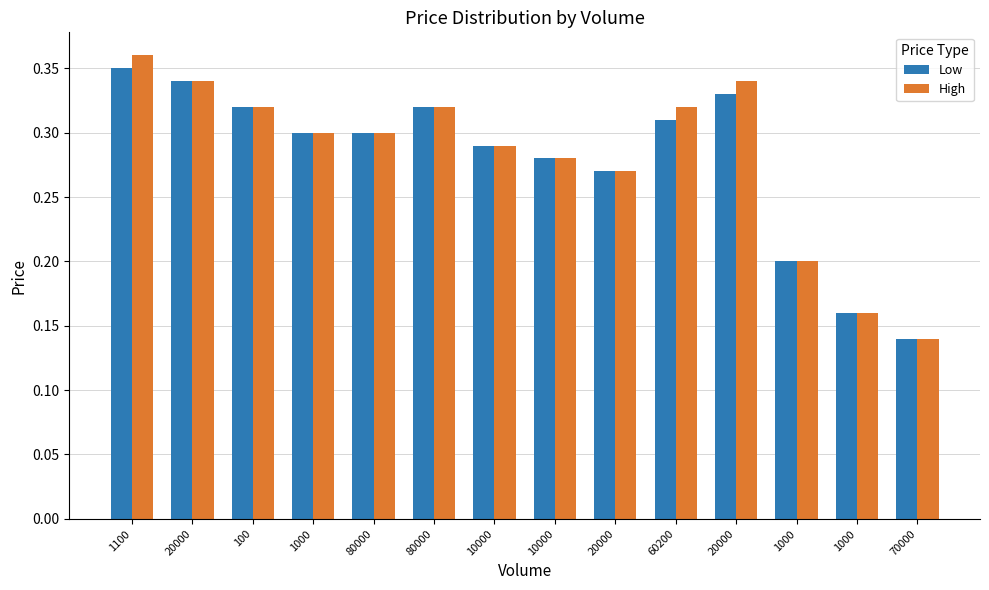

What are all the series names shown in the legend?

Low, High